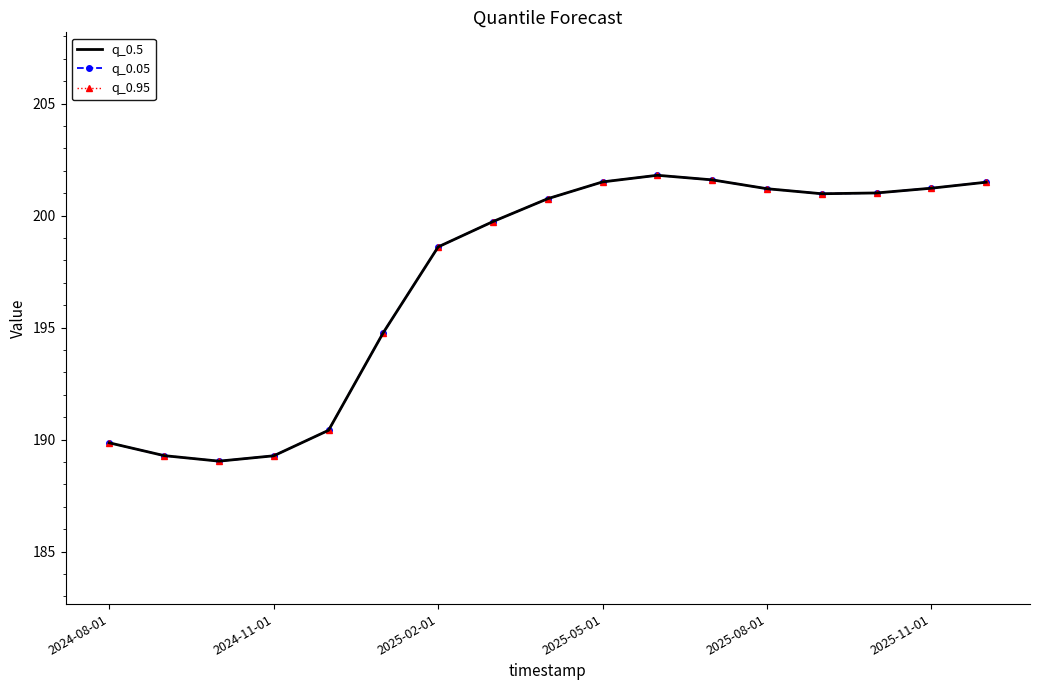

How many values in the q_0.05 series exceed 200?

9